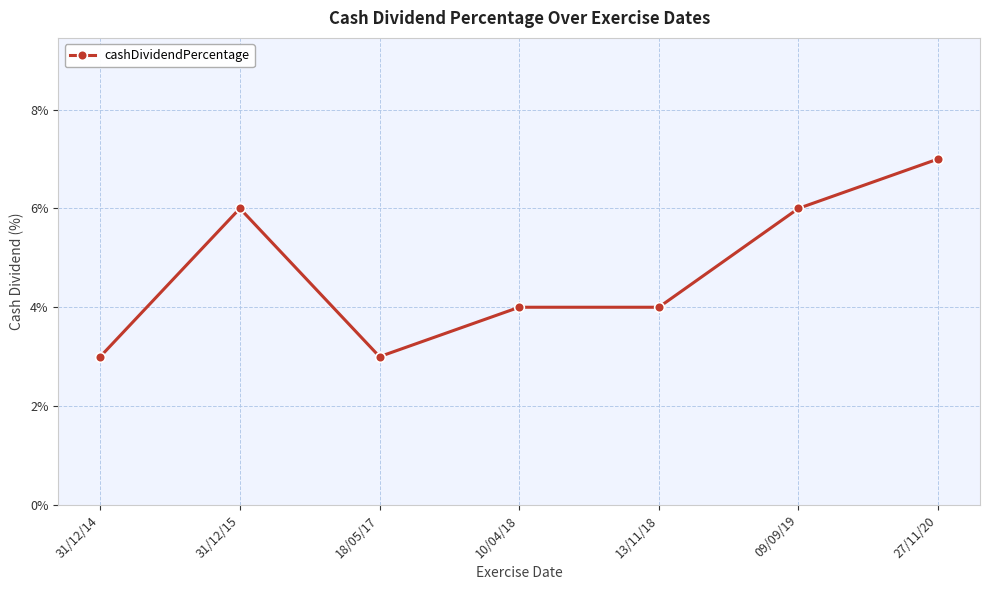

Which category has the highest value across all series?

27/11/20